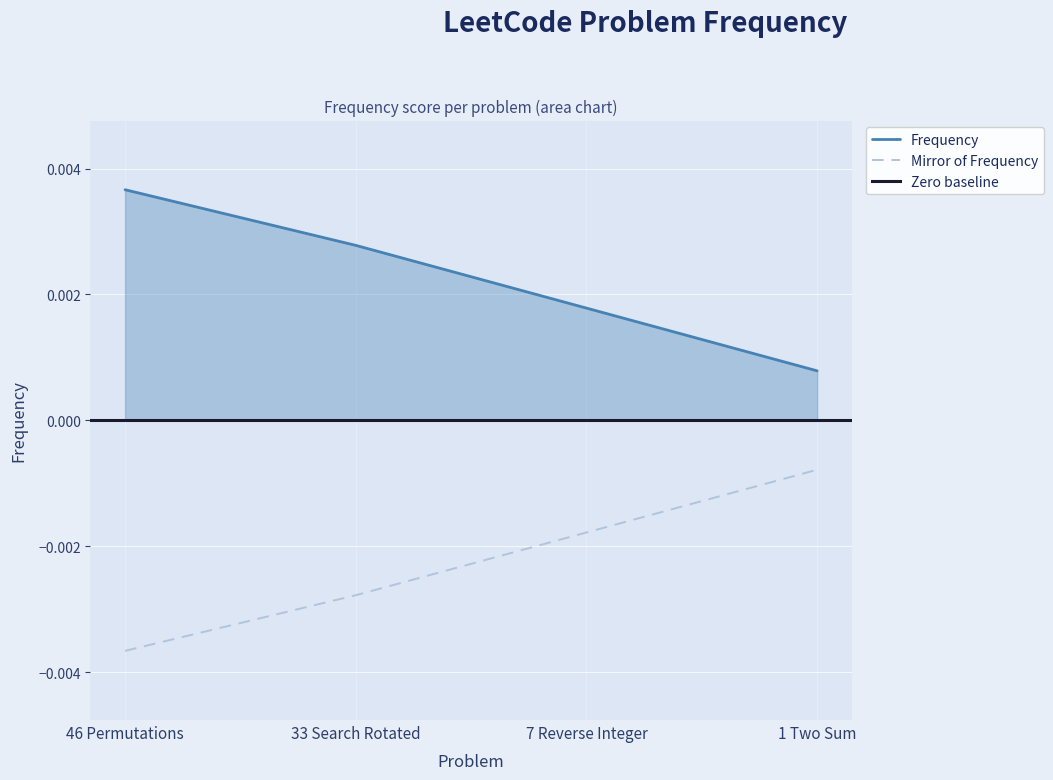

List the labels in order of Mirror of Frequency value, smallest first.

46 Permutations, 33 Search Rotated, 7 Reverse Integer, 1 Two Sum